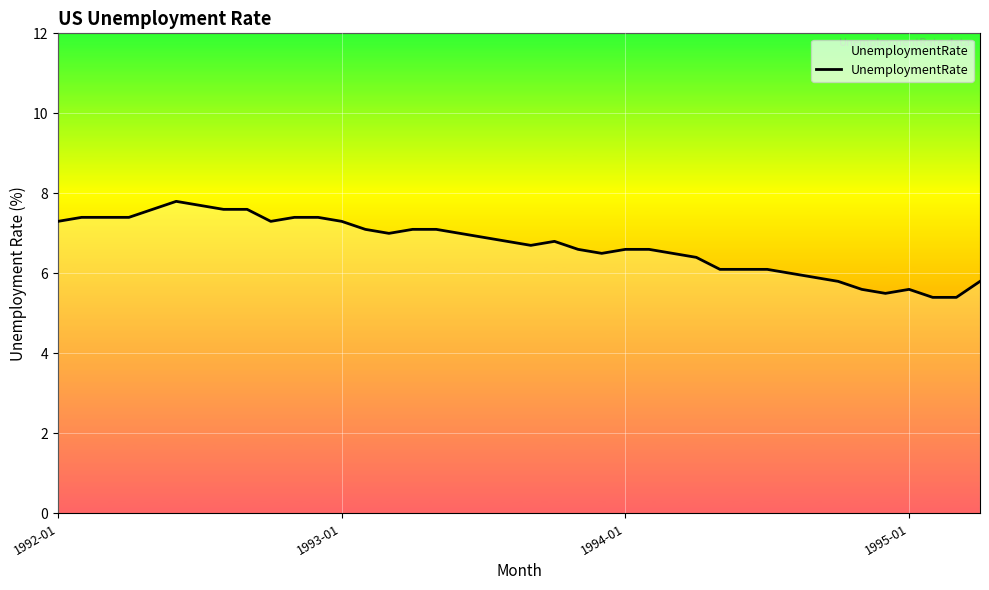

What is the greatest value displayed?

7.8